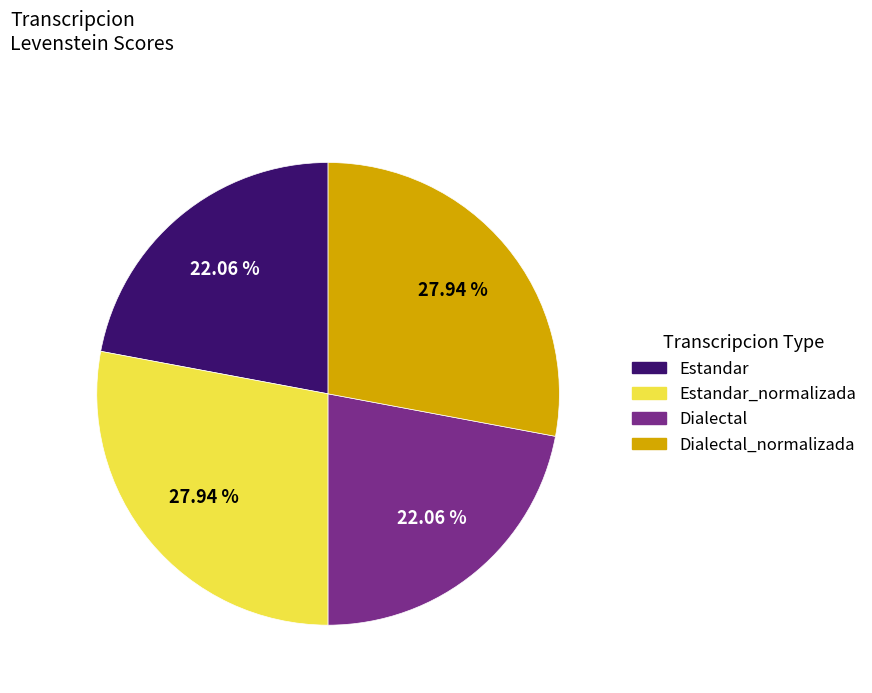

Does any single category account for the majority?

No